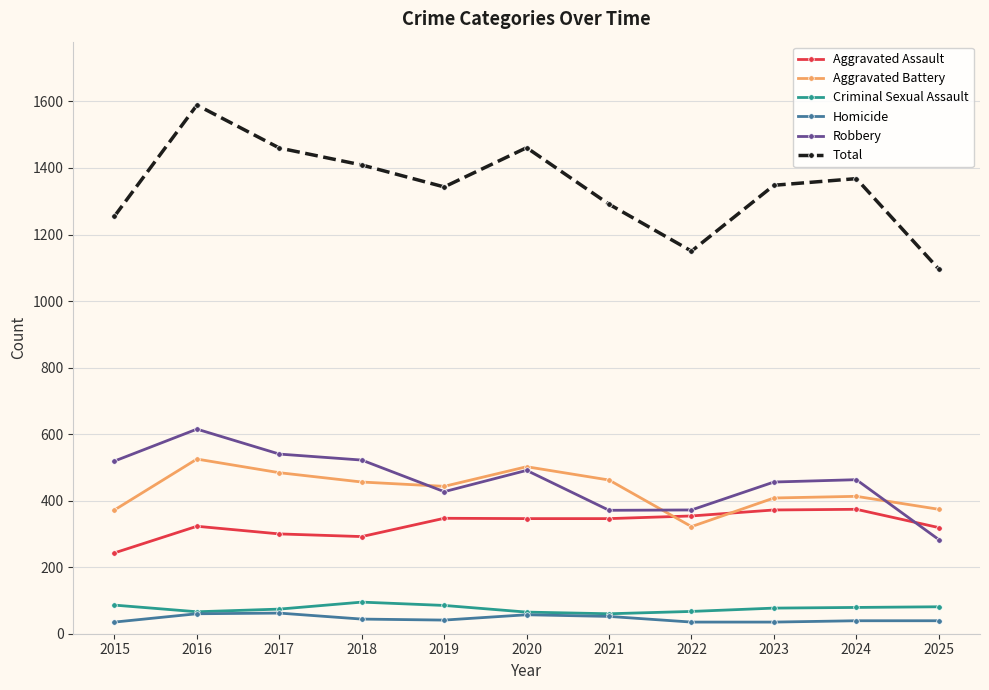

Which series has the widest spread of values?

Total